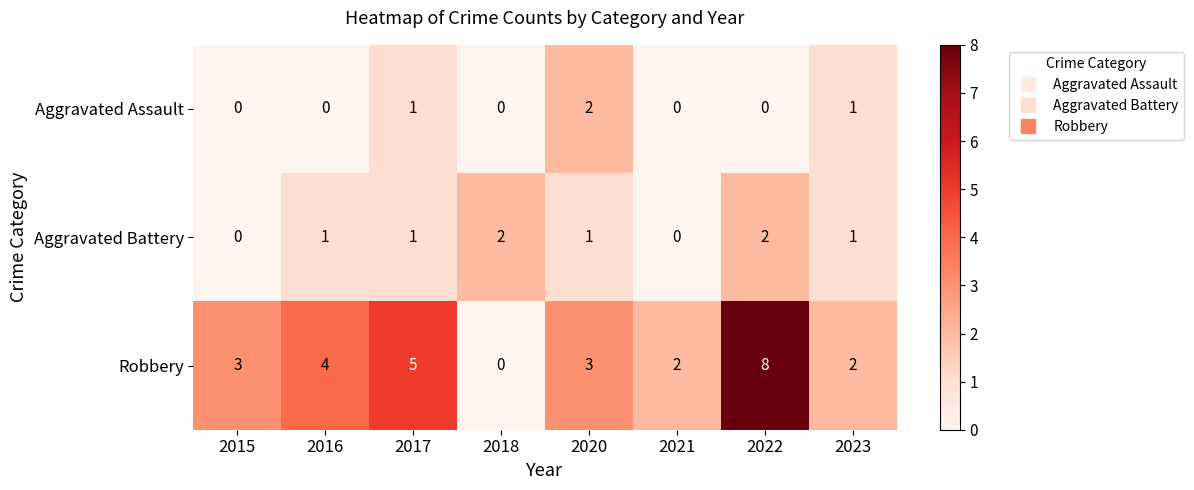

At 2016, list the series in order from largest to smallest.

Robbery, Aggravated Battery, Aggravated Assault